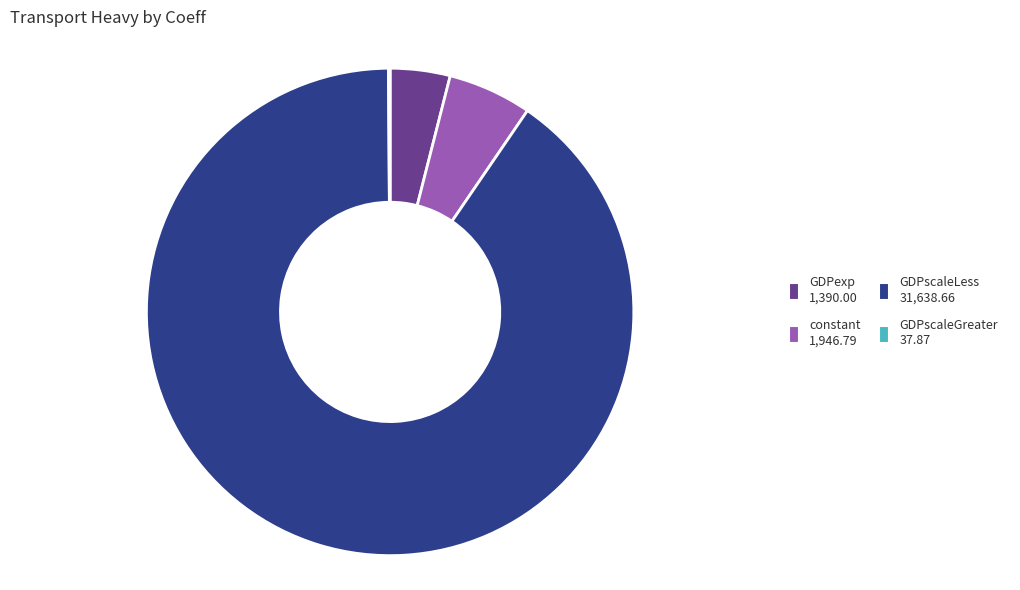

Does any single category account for the majority?

Yes